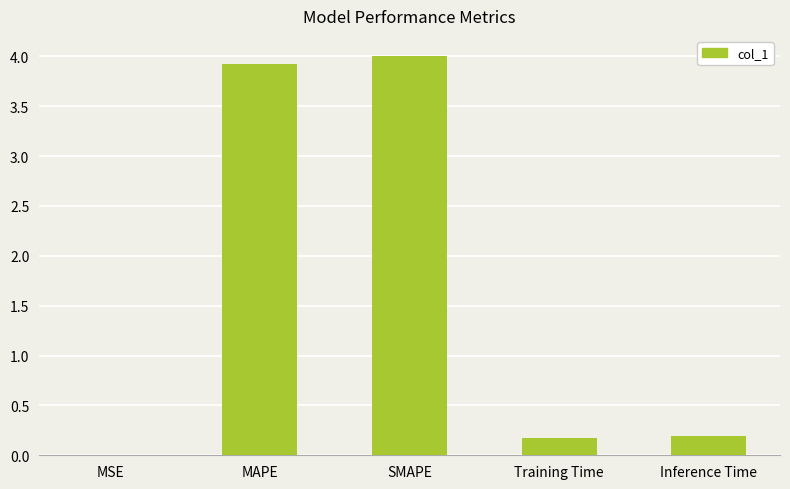

Which has a higher value, Inference Time or SMAPE?

SMAPE